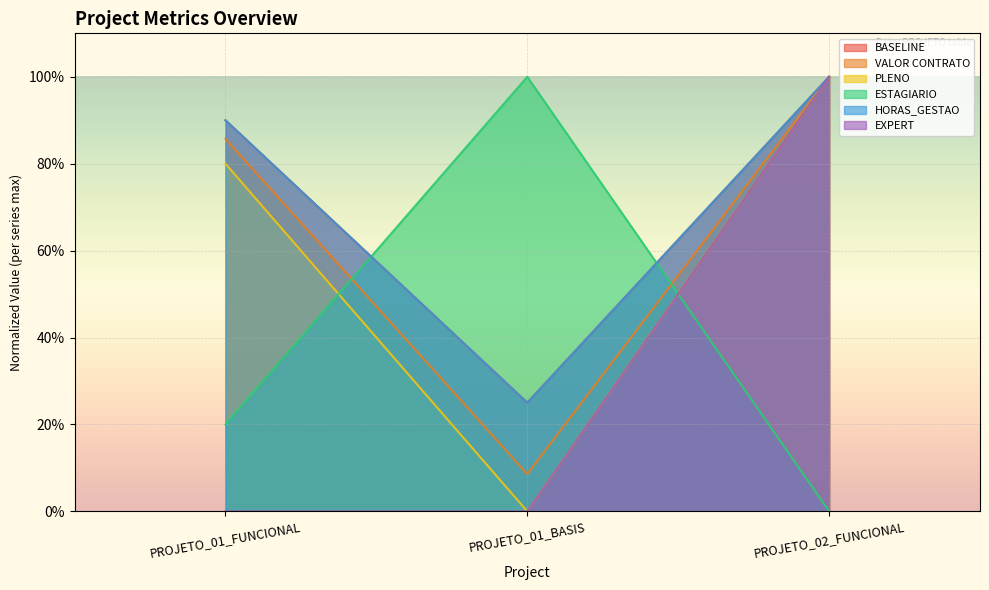

Reading right to left, list all the values displayed in this chart.

BASELINE: PROJETO_02_FUNCIONAL=1.0	PROJETO_01_BASIS=0.2	PROJETO_01_FUNCIONAL=0.9
VALOR CONTRATO: PROJETO_02_FUNCIONAL=1.0	PROJETO_01_BASIS=0.1	PROJETO_01_FUNCIONAL=0.9
PLENO: PROJETO_02_FUNCIONAL=1.0	PROJETO_01_BASIS=0.0	PROJETO_01_FUNCIONAL=0.8
ESTAGIARIO: PROJETO_02_FUNCIONAL=0.0	PROJETO_01_BASIS=1.0	PROJETO_01_FUNCIONAL=0.2
HORAS_GESTAO: PROJETO_02_FUNCIONAL=1.0	PROJETO_01_BASIS=0.2	PROJETO_01_FUNCIONAL=0.9
EXPERT: PROJETO_02_FUNCIONAL=1.0	PROJETO_01_BASIS=0.0	PROJETO_01_FUNCIONAL=0.0